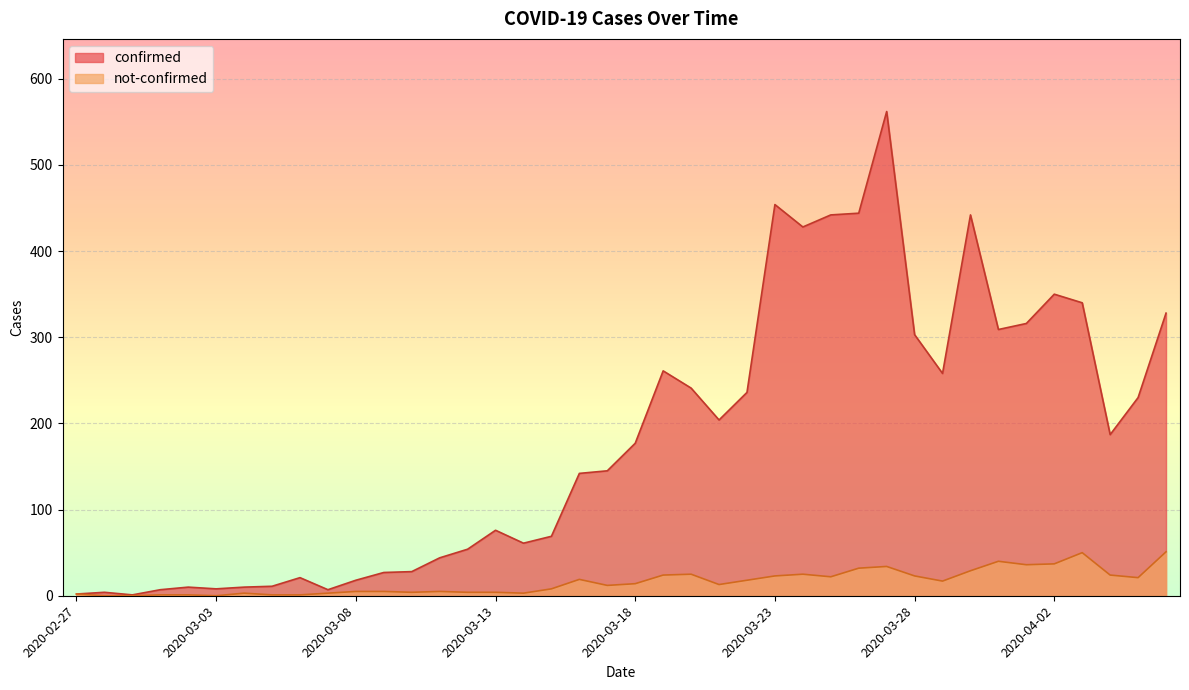

Which has a higher value, 2020-03-14 or 2020-03-09?

2020-03-14